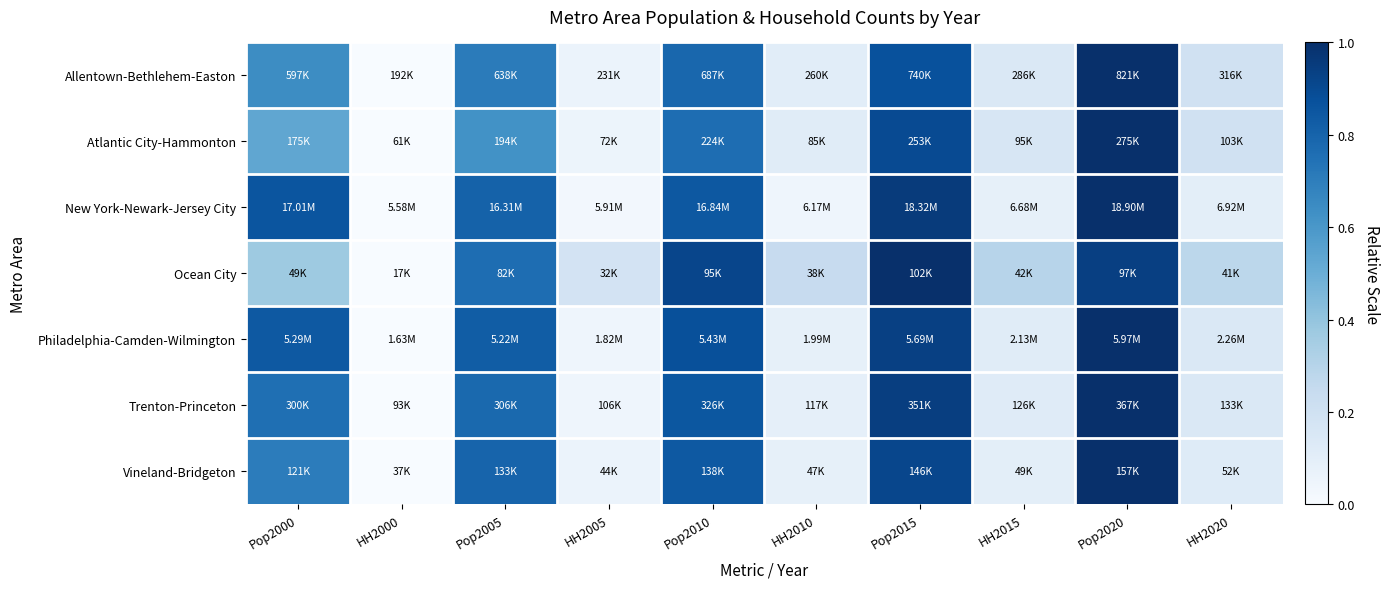

At Pop2005, list the series in order from largest to smallest.

Philadelphia-Camden-Wilmington, New York-Newark-Jersey City, Vineland-Bridgeton, Trenton-Princeton, Ocean City, Allentown-Bethlehem-Easton, Atlantic City-Hammonton